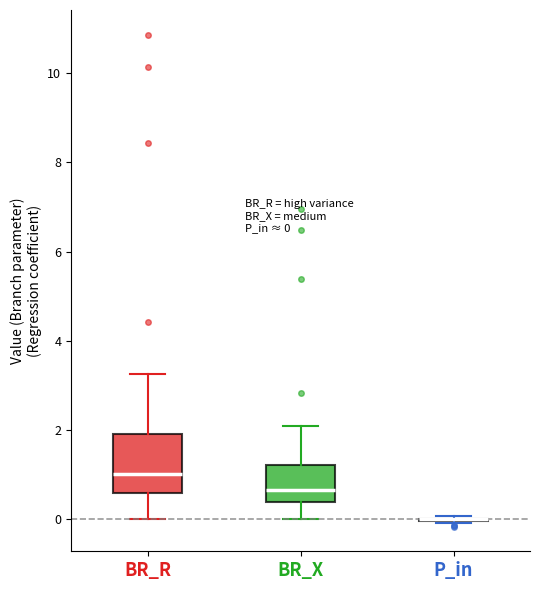

Which box is the tallest, from its lower edge to its upper edge?

BR_R